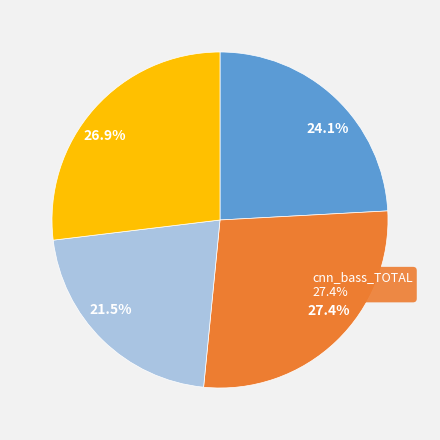

Which has a higher value, multi_bass_TOTAL or rnn_bass_TOTAL?

rnn_bass_TOTAL